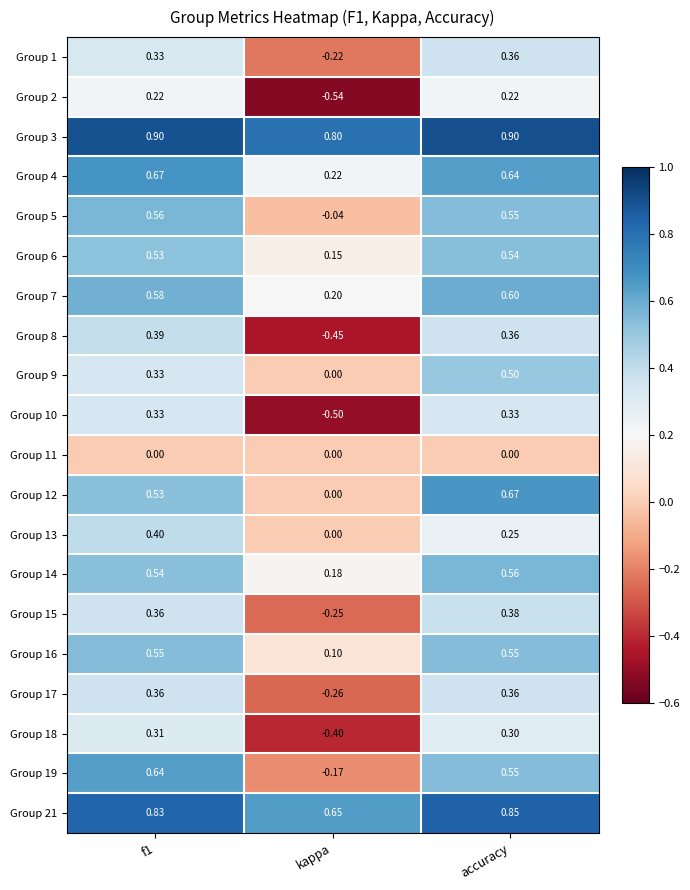

At which category does the chart reach its minimum across all series?

kappa